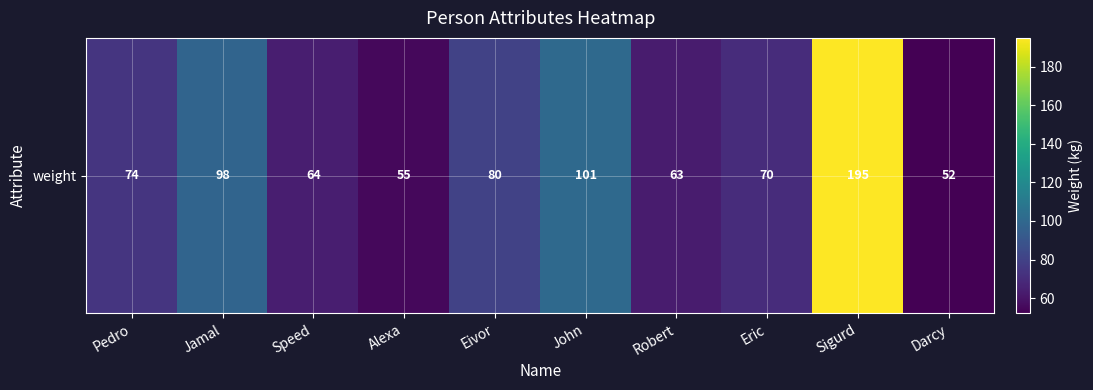

What is the difference between the maximum and minimum values?

143